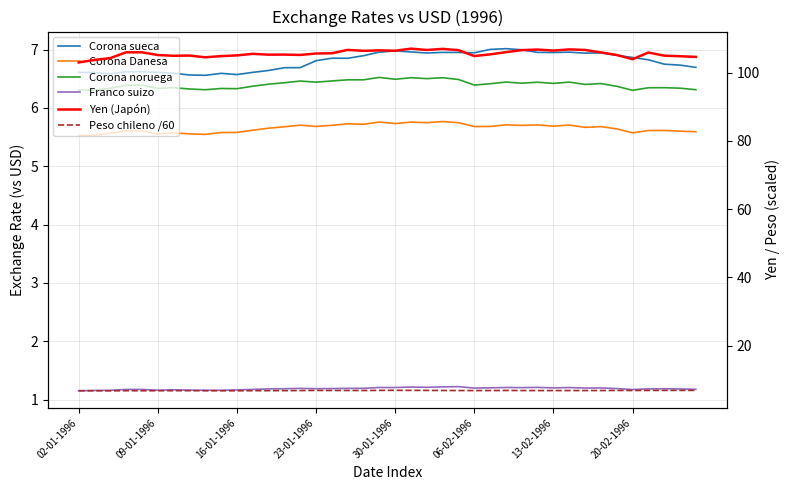

The Franco suizo series shows 1.2 at 18. True or false?

True